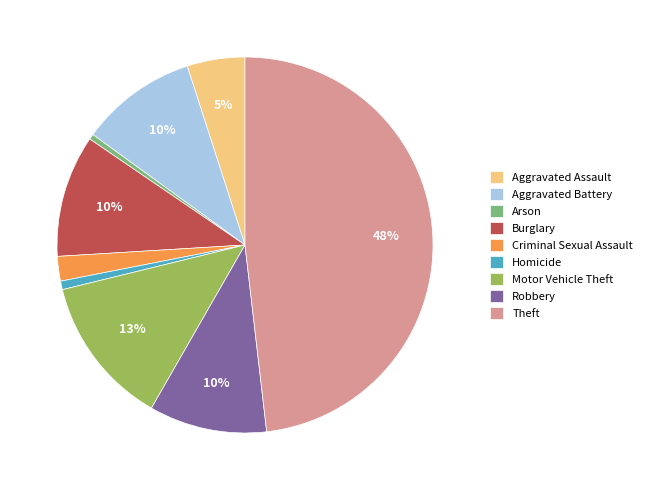

The Arson slice represents 15% of the pie. True or false?

False